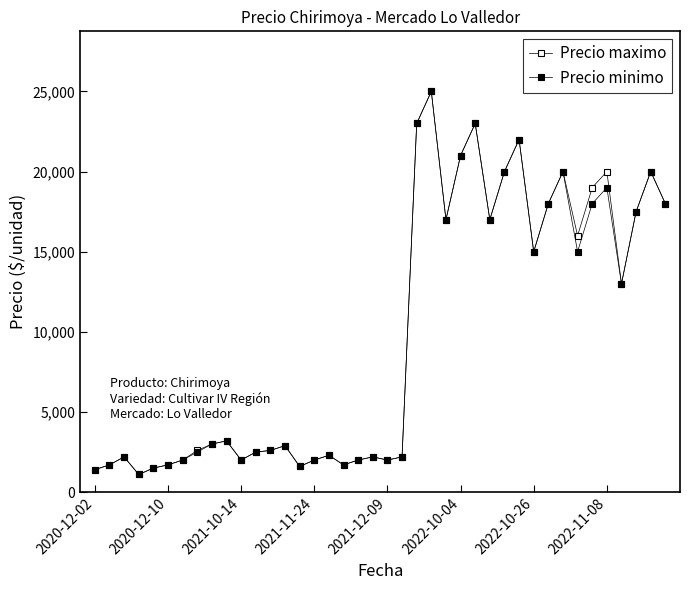

List the series in order of their overall mean, lowest first.

Precio minimo, Precio maximo